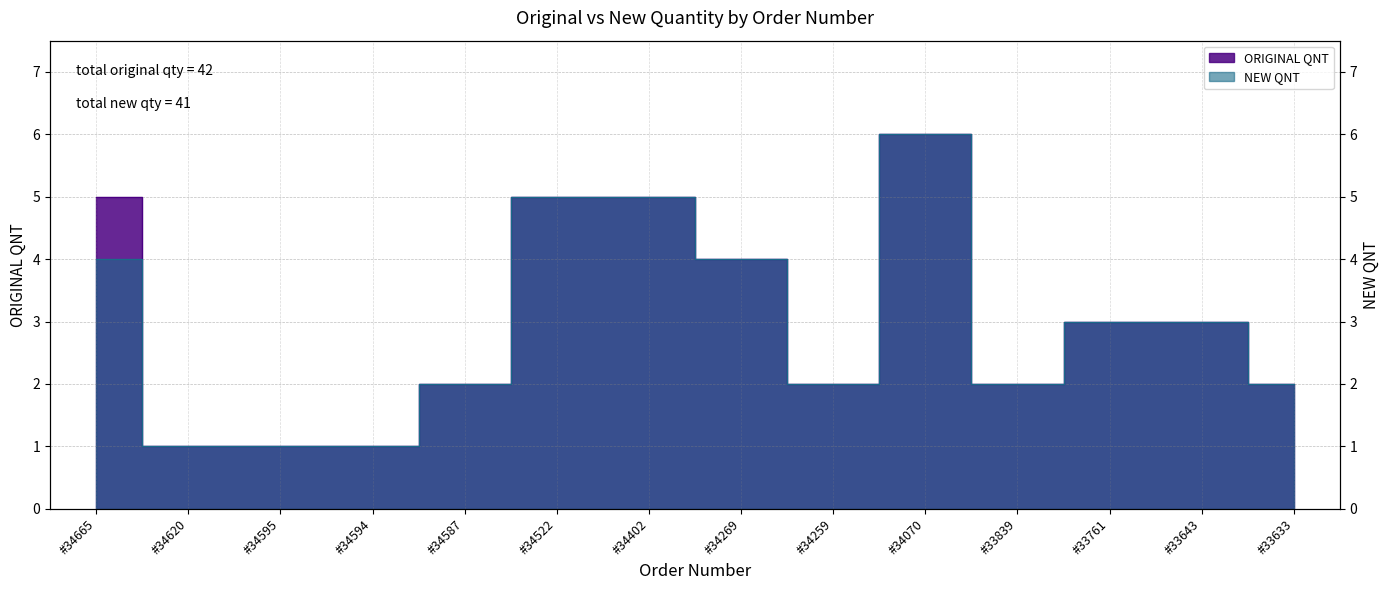

Which category has the lowest value in the ORIGINAL QNT series?

#34620